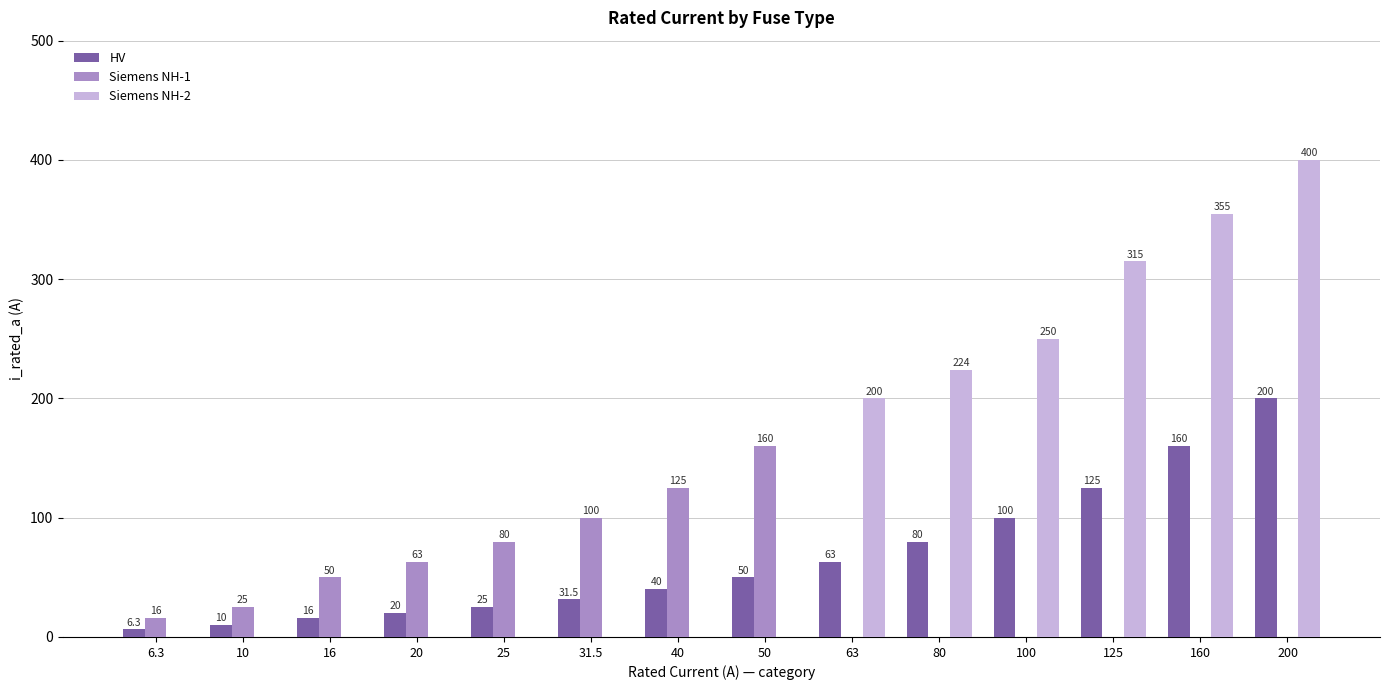

Where is HV nearest to the value 103?

100